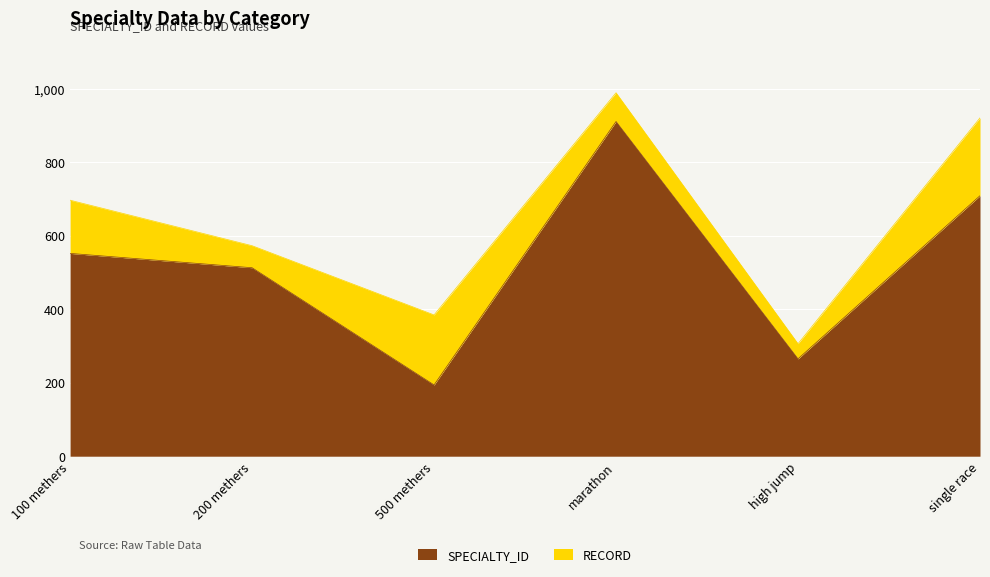

Rank the categories by value from lowest to highest.

500 methers, high jump, 200 methers, 100 methers, single race, marathon